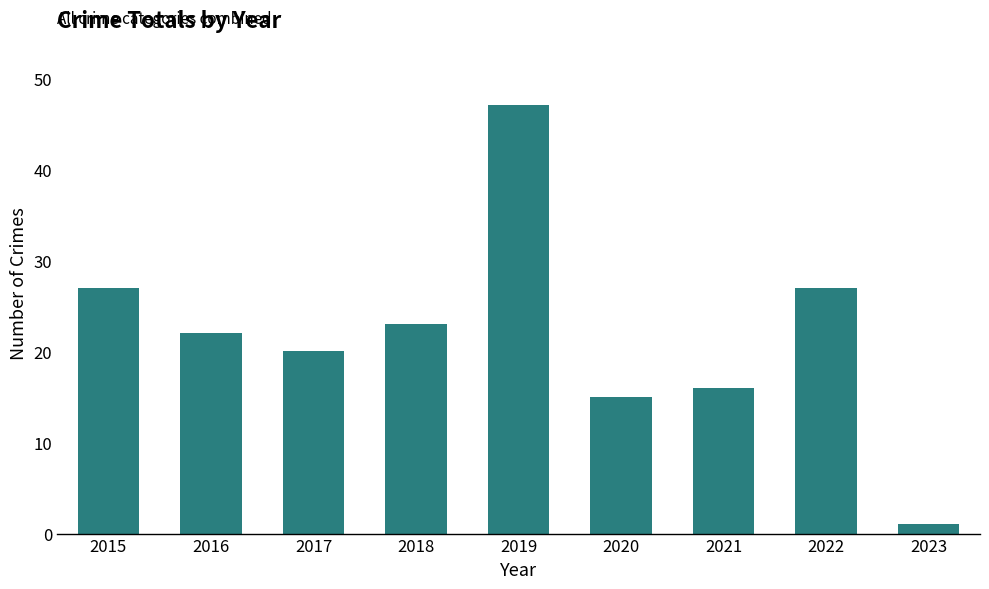

Are the bars horizontal?

No